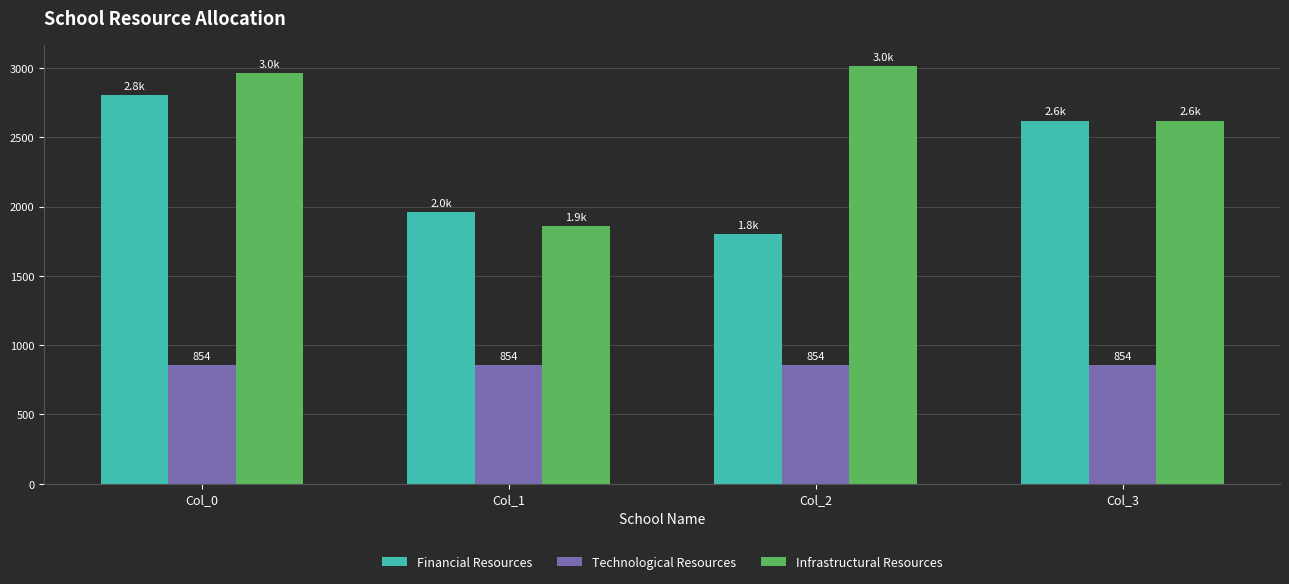

Does the chart contain any negative values?

No